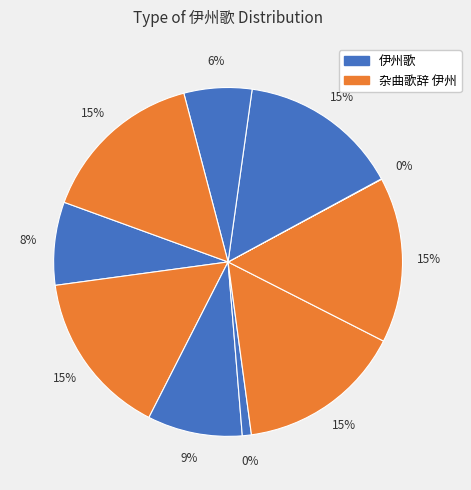

True or false: 杂曲歌辞 伊州 歌第五 accounts for 15% of the total.

True